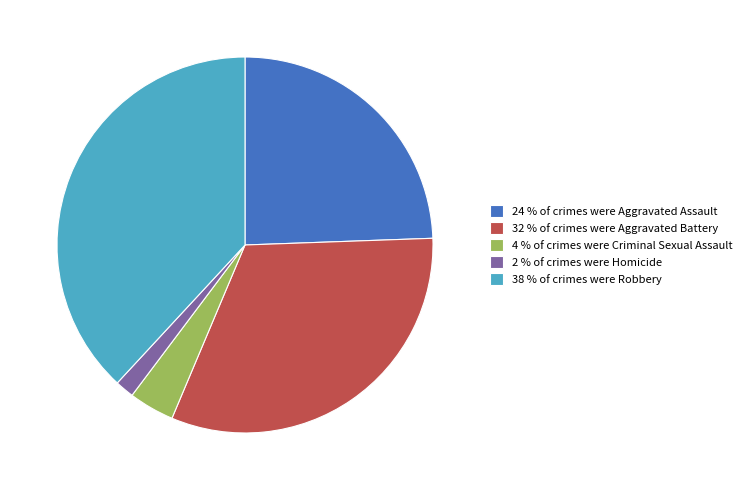

How many slices are in this pie chart?

5